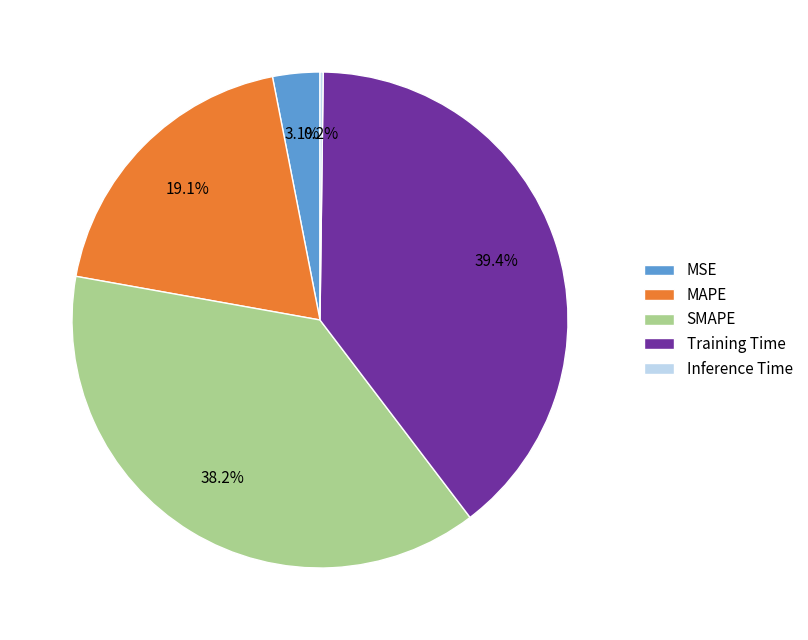

Which slice is the largest?

Training Time